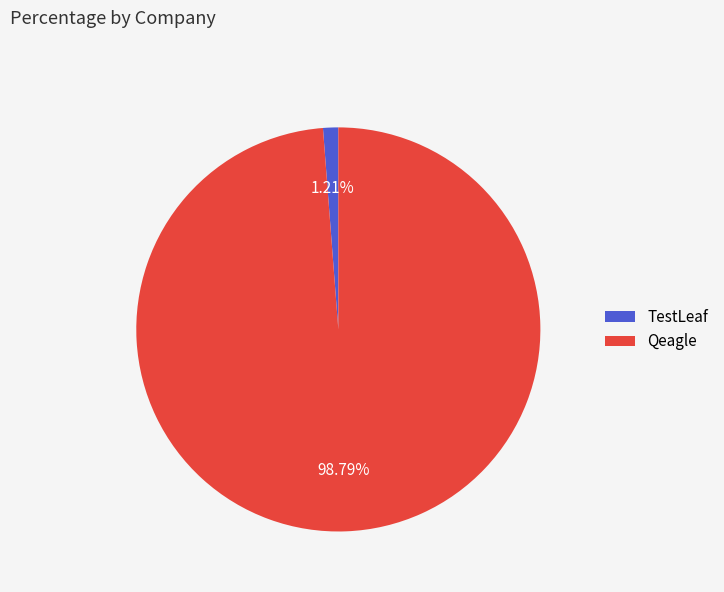

Is it true that Qeagle is 99% of the pie?

True